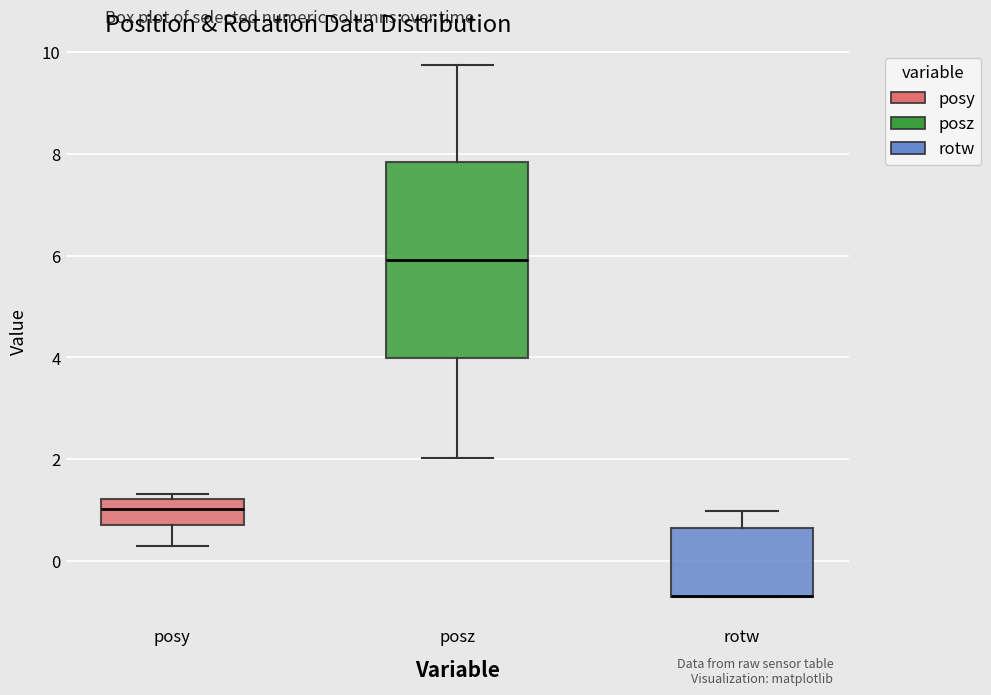

Comparing the boxes themselves (not the whiskers), which one is the tallest?

posz